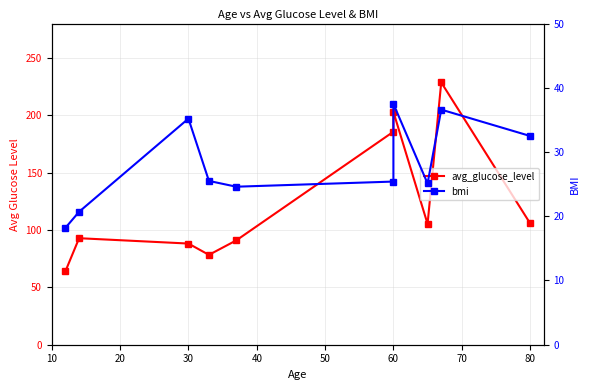

Is this an area chart (filled region under the line)?

No